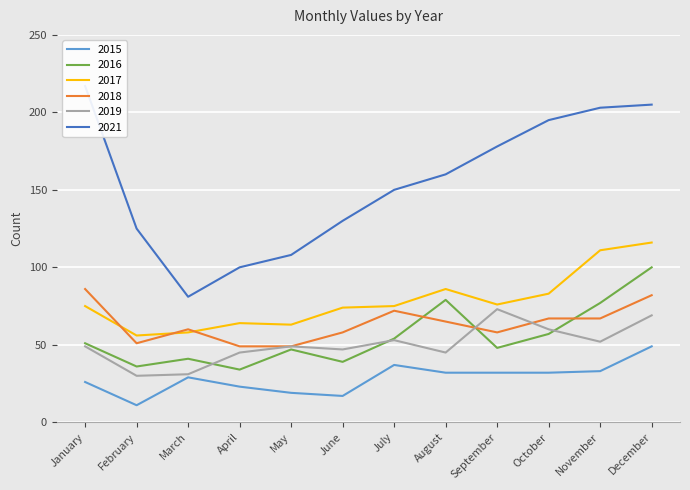

Which series has the largest total across all categories?

2021